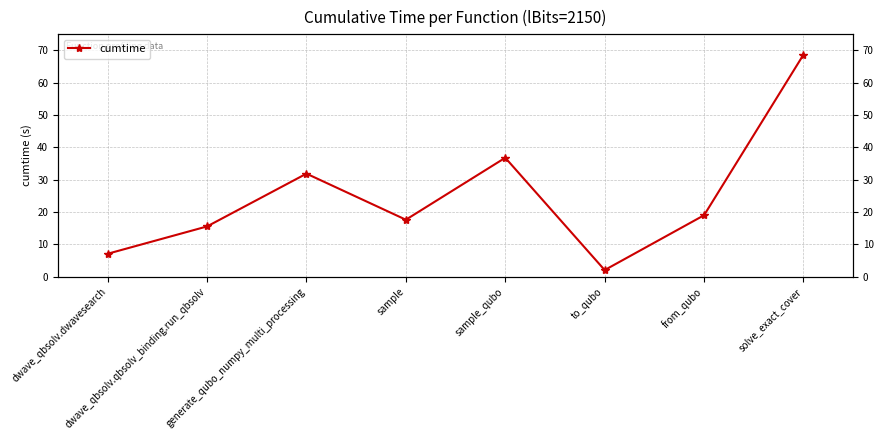

The chart shows a value of 61.9 at sample_qubo. True or false?

False